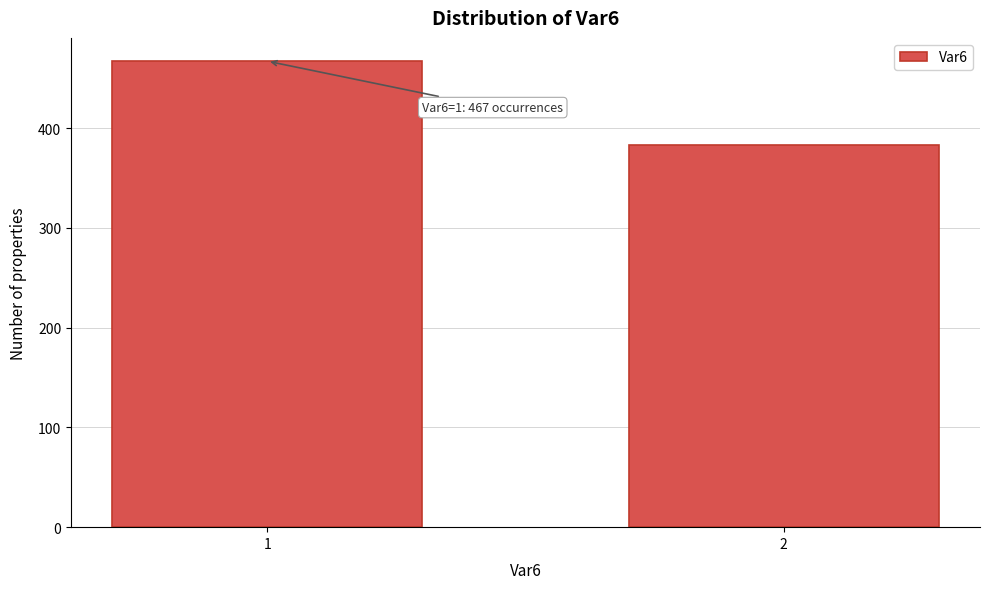

Reading left to right, list all the values displayed in this chart.

1=467	2=383